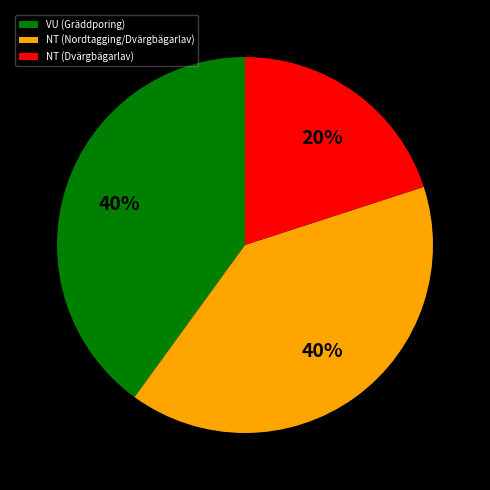

Which category has the smallest portion of the pie?

NT (Dvärgbägarlav)